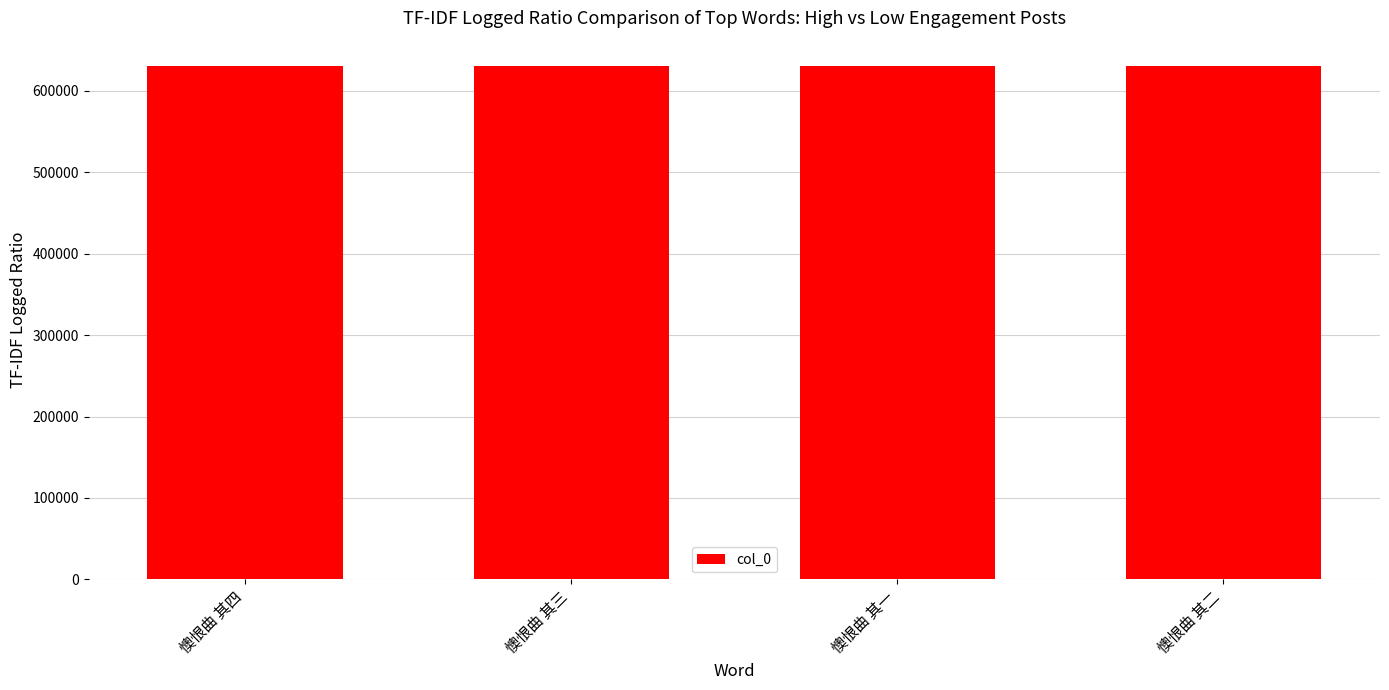

What is the change in value from 懊恨曲 其三 to 懊恨曲 其二?

-1